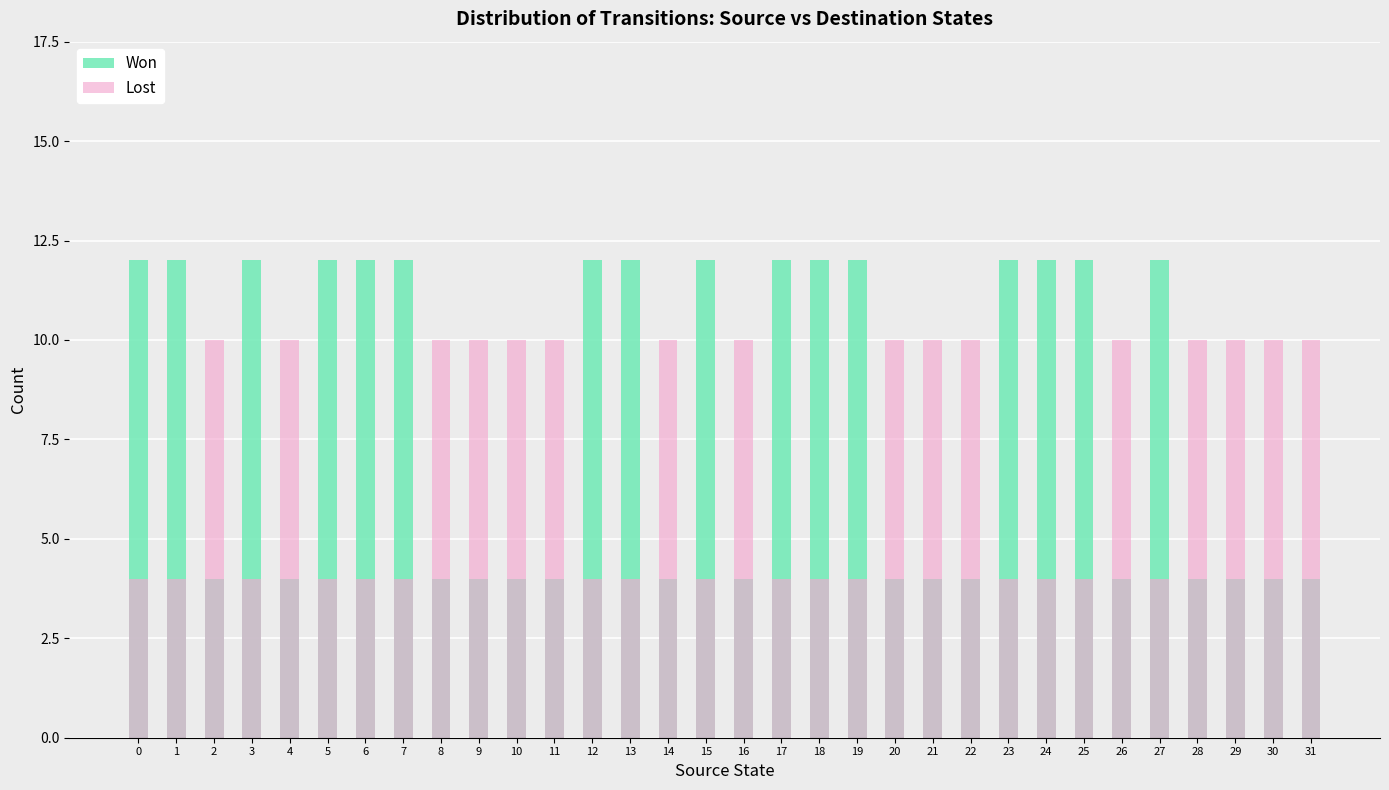

What is the sum of all Lost values?

224